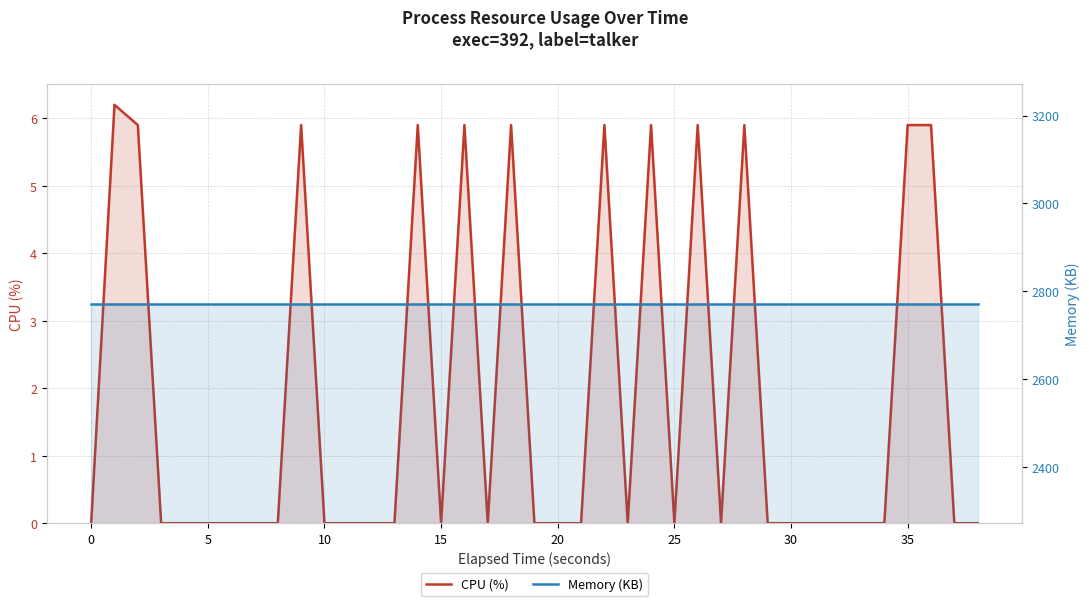

True or false: Memory (KB) and CPU (%) intersect in this chart.

False